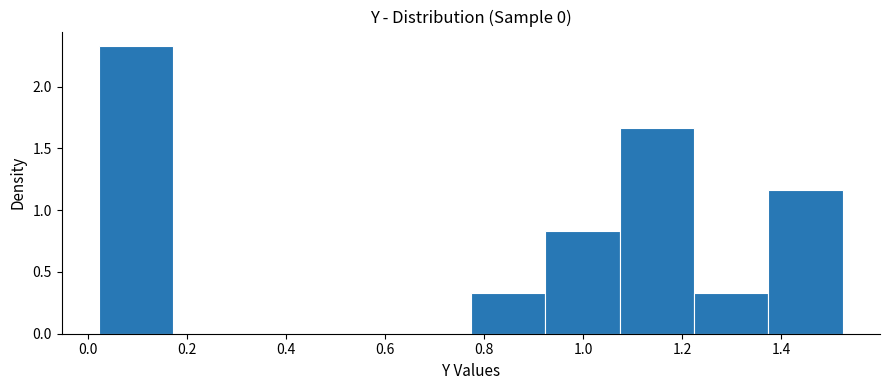

How tall is the bar that spans 0.78 to 0.92 on the x-axis? Neither the bar edges nor the heights are printed on the chart, so give them approximately, as read against the axes.

0.35